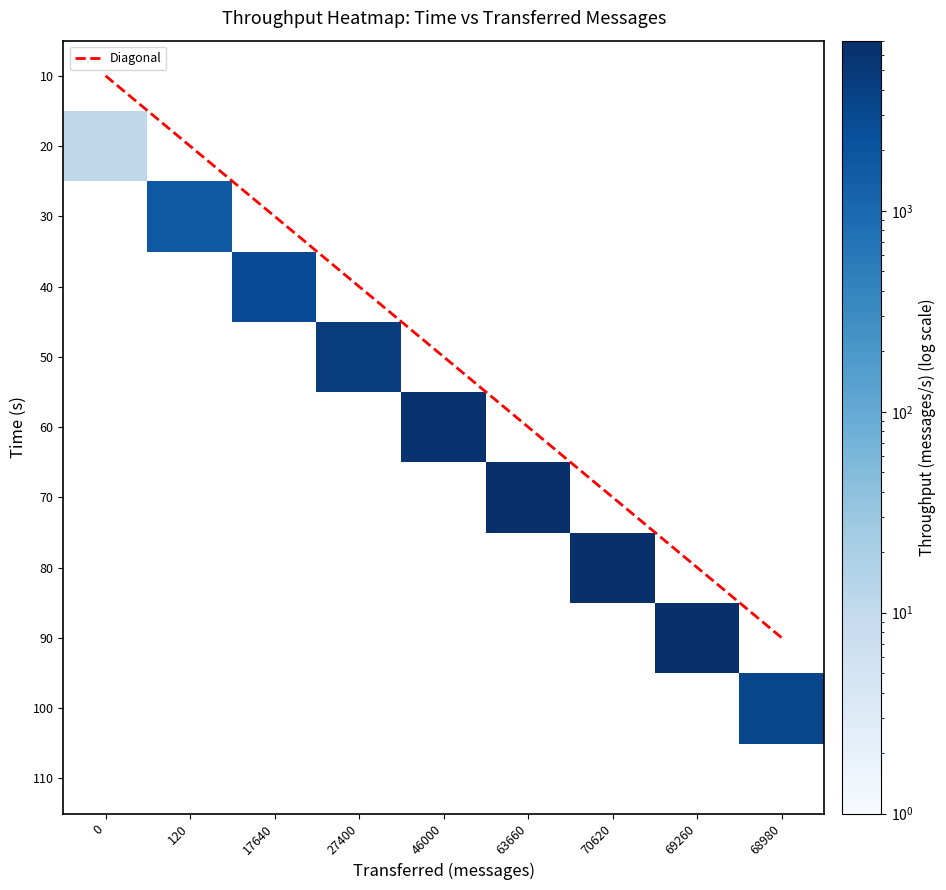

Reading left to right, what are all the values shown in this chart?

10: 0	0	0	0	0	0	0	0	0
20: 11	0	0	0	0	0	0	0	0
30: 0	1721	0	0	0	0	0	0	0
40: 0	0	2729	0	0	0	0	0	0
50: 0	0	0	4585	0	0	0	0	0
60: 0	0	0	0	6346	0	0	0	0
70: 0	0	0	0	0	7032	0	0	0
80: 0	0	0	0	0	0	6914	0	0
90: 0	0	0	0	0	0	0	6867	0
100: 0	0	0	0	0	0	0	0	3228
110: 0	0	0	0	0	0	0	0	0